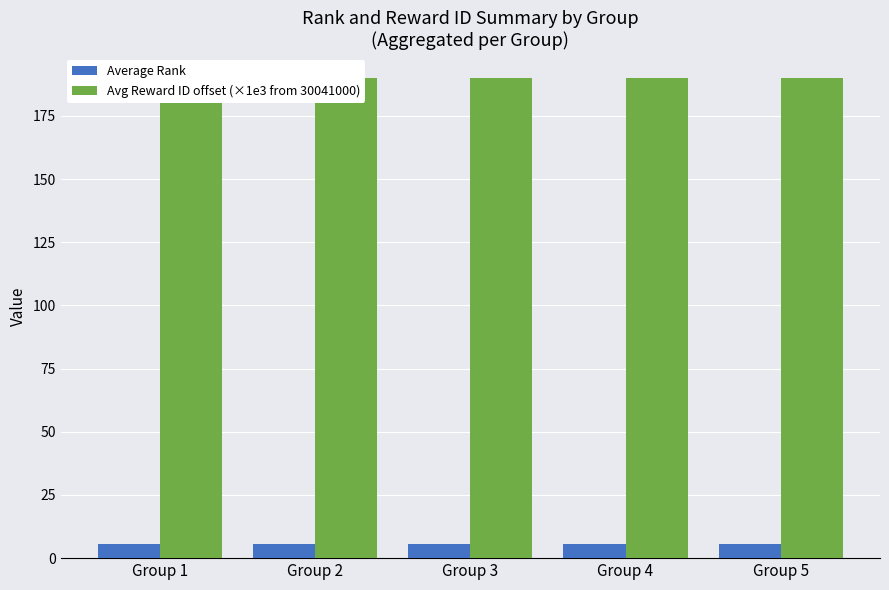

What are all the series names shown in the legend?

Average Rank, Avg Reward ID offset (×1e3 from 30041000)